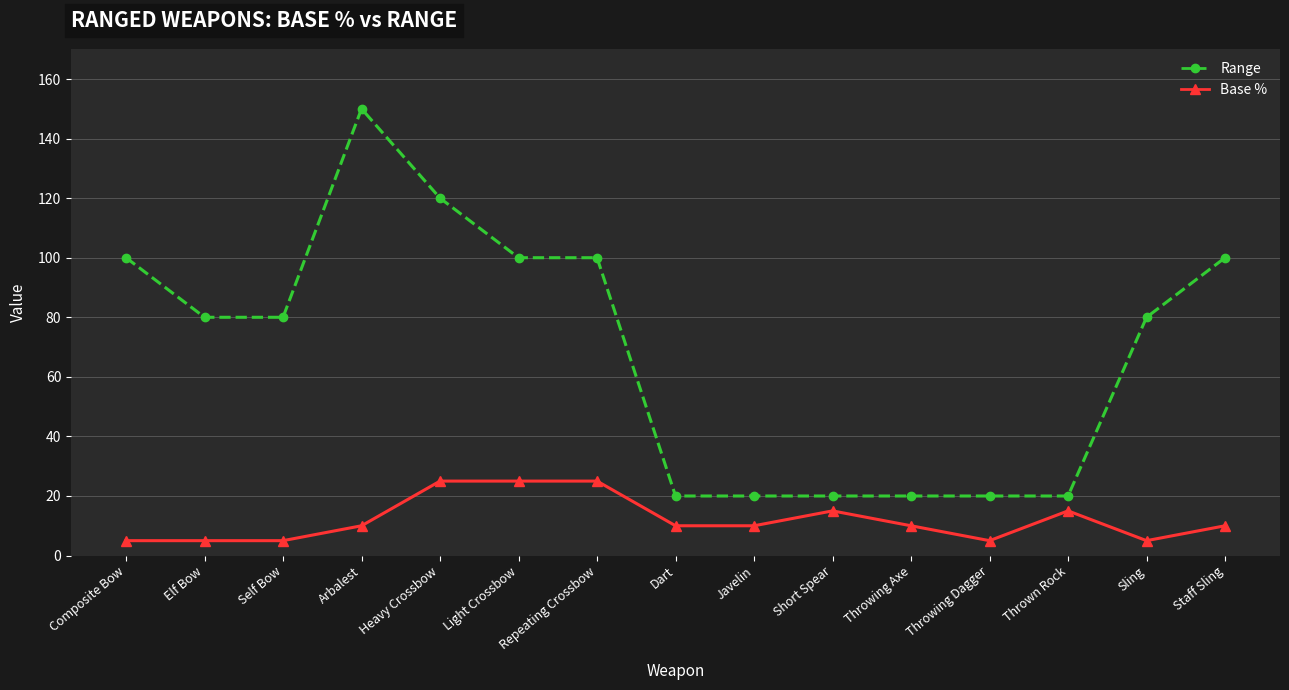

What is the approximate value of Range at Repeating Crossbow?

100